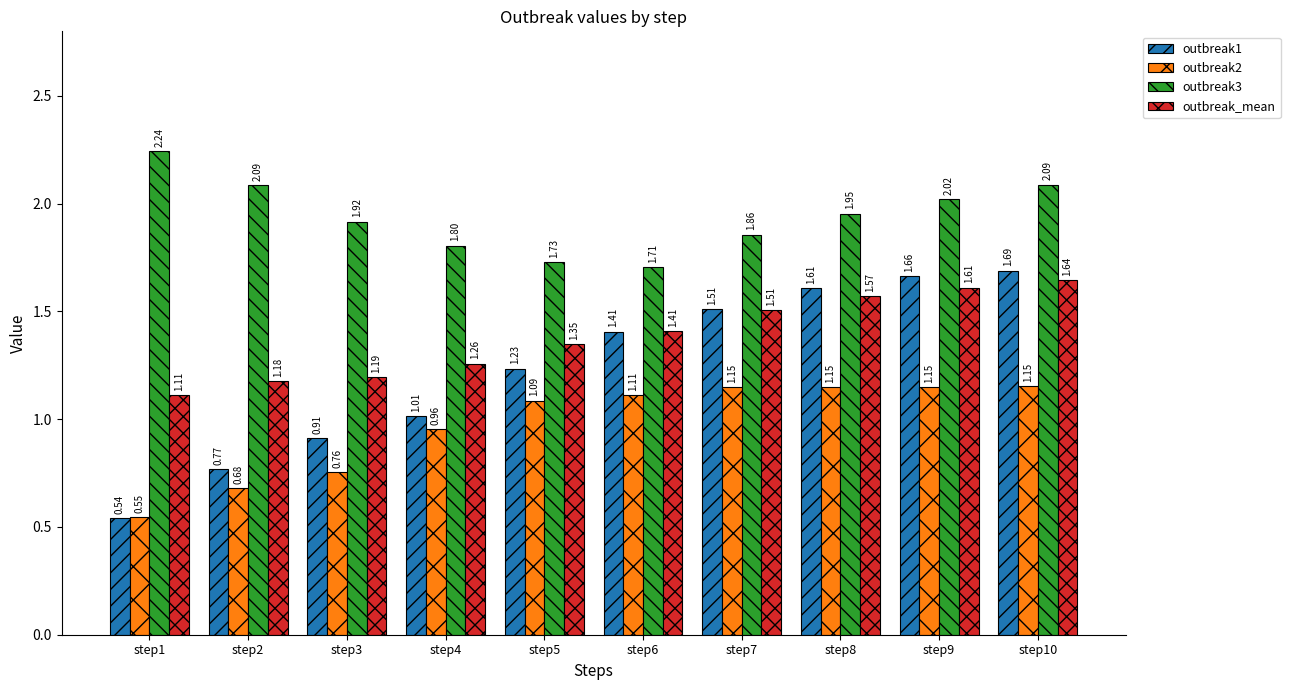

How many bars are there in total?

40